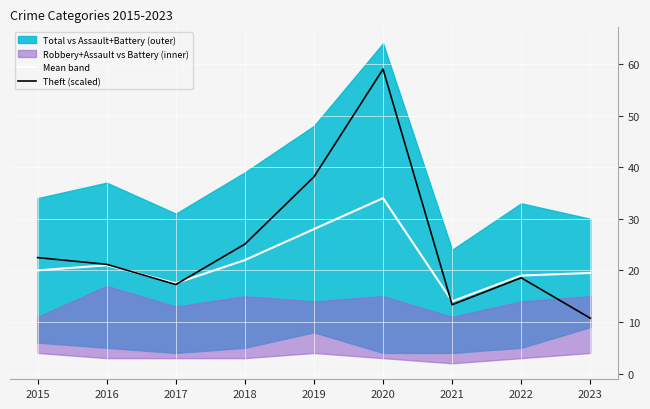

How many lines are shown in the chart?

2